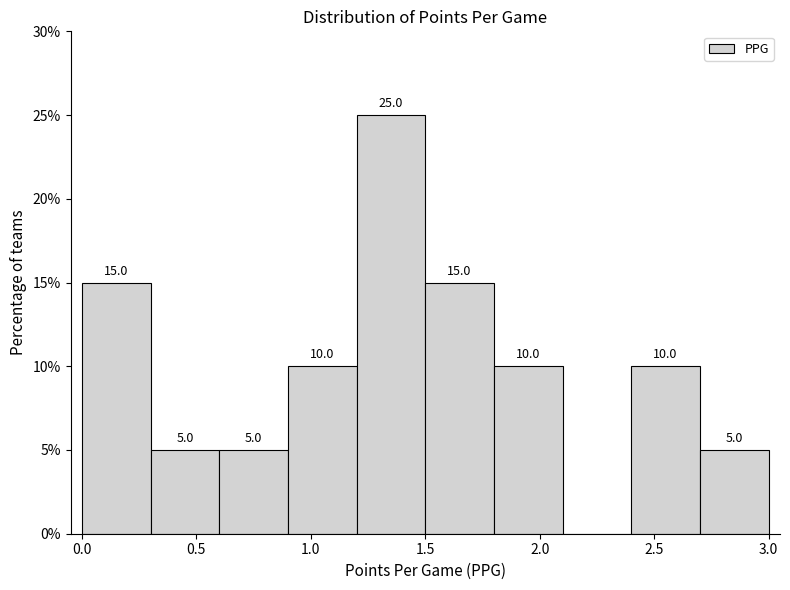

Over which range of the x-axis is the bar tallest?

1.2 to 1.5